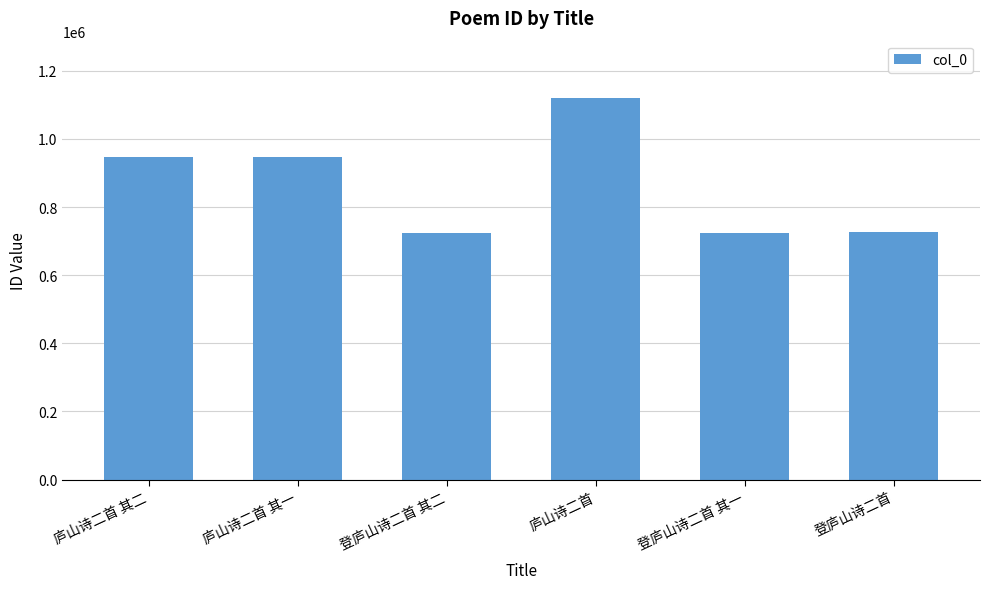

Where is the data nearest to the value 922289?

庐山诗二首 其二